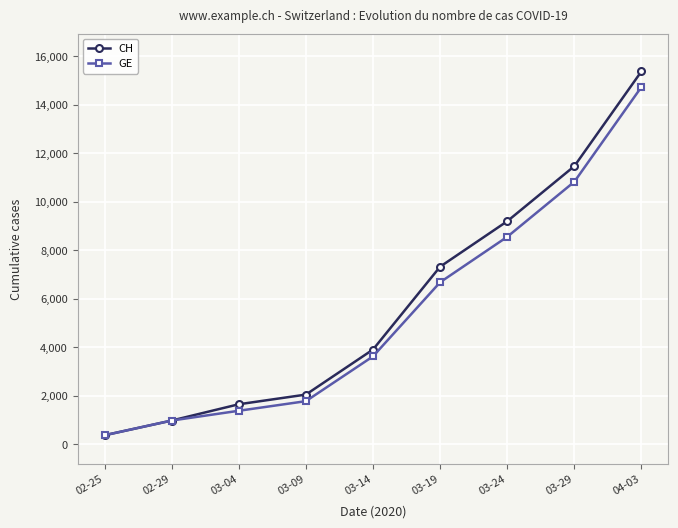

Reading left to right, extract all data points from this chart.

CH: 02-25=375	02-29=981	03-04=1652	03-09=2051	03-14=3908	03-19=7323	03-24=9196	03-29=11467	04-03=15375
GE: 02-25=375	02-29=981	03-04=1384	03-09=1780	03-14=3627	03-19=6681	03-24=8554	03-29=10825	04-03=14733